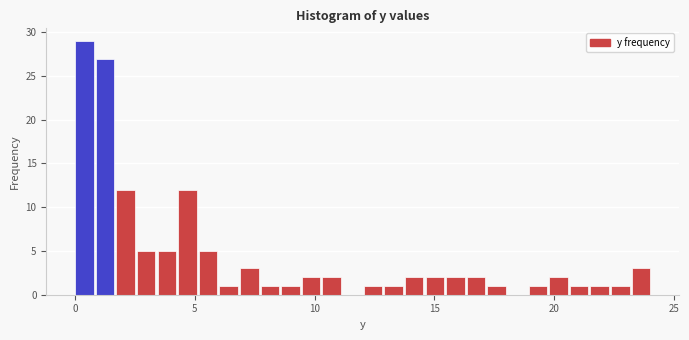

Read against the x-axis, roughly where is the centre of the tallest bar?

0.5